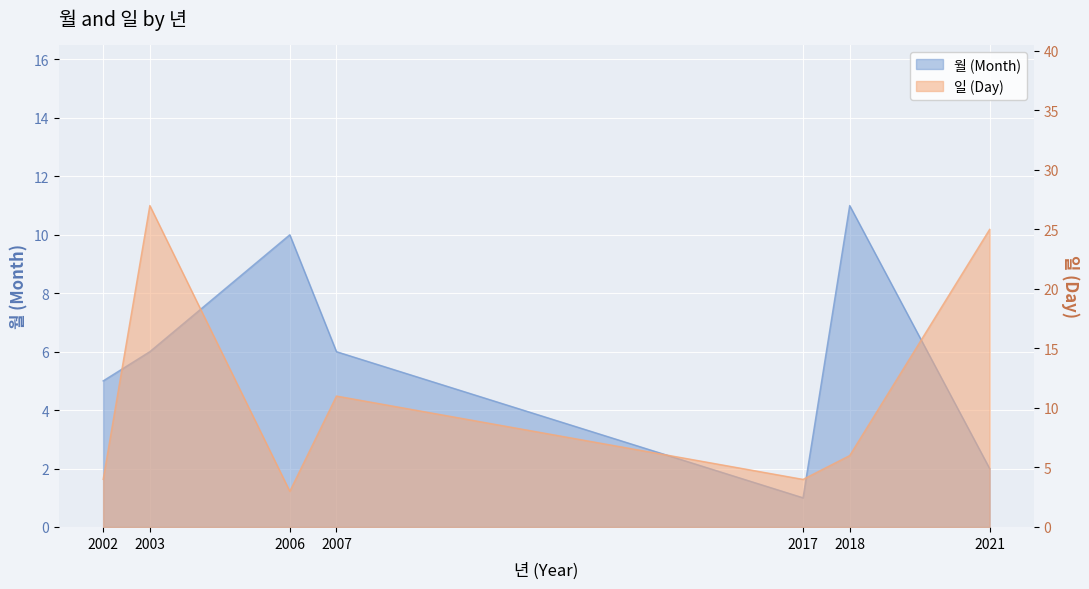

What is the total value across all series at 2018?

17